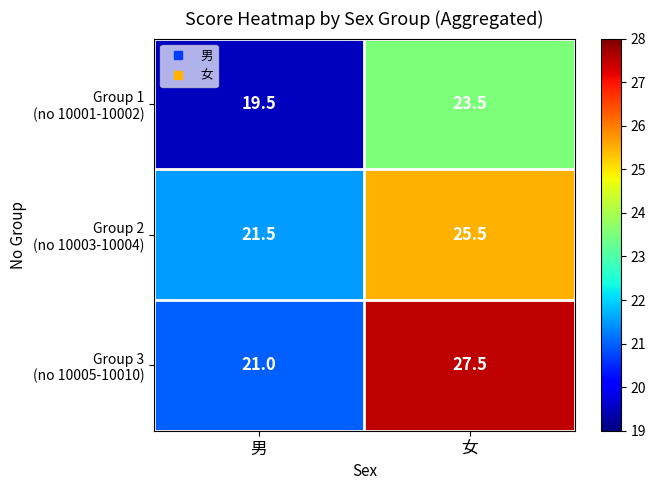

What is the minimum value shown in the chart?

19.5